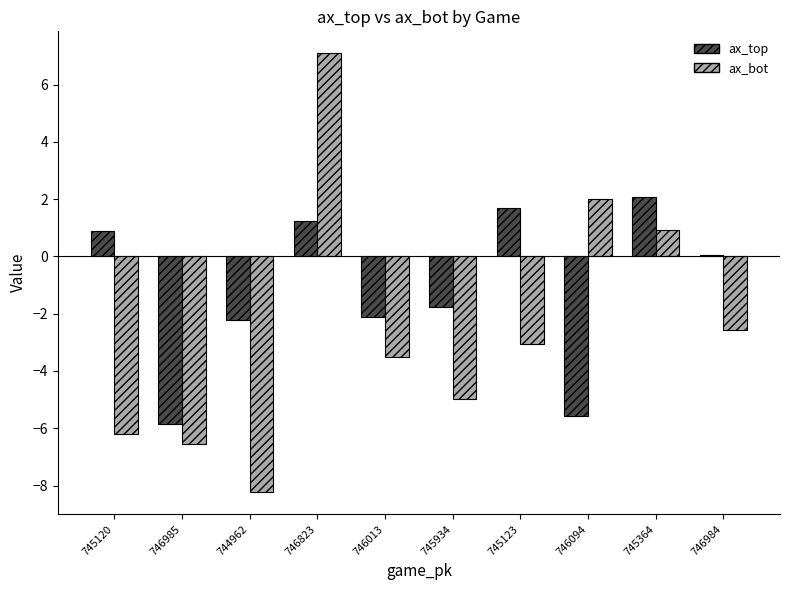

Is it true that ax_top equals 3.3 at 745364?

False